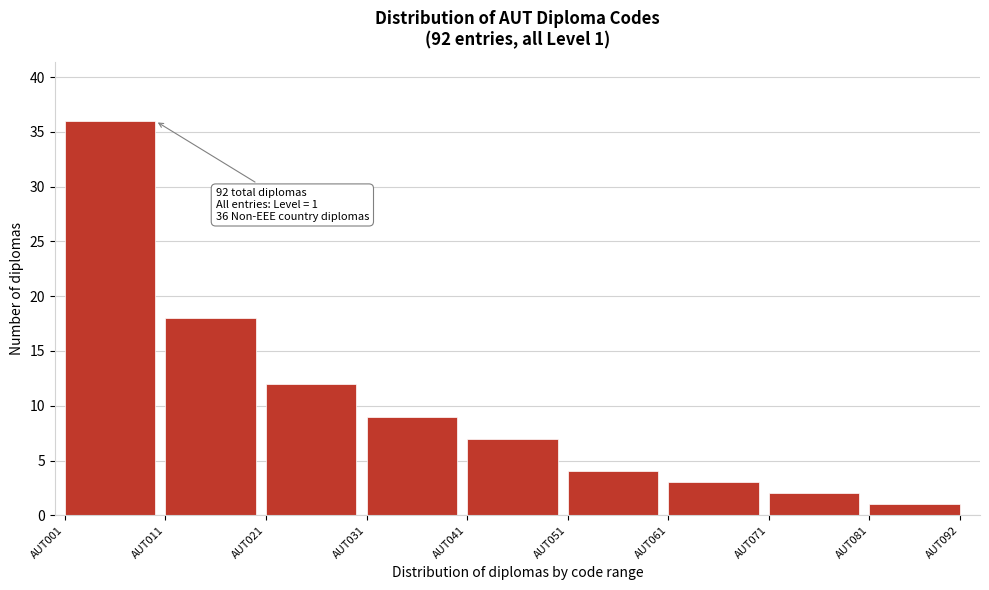

Reading right to left, transcribe all the data shown in this chart.

1	2	3	4	7	9	12	18	36